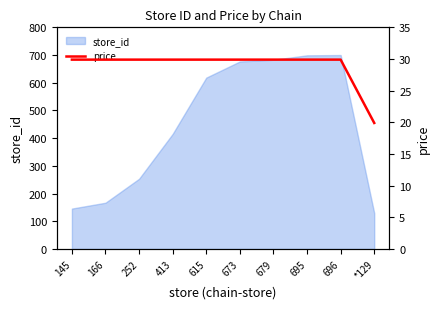

What is the label of the 2nd point from the left?

166